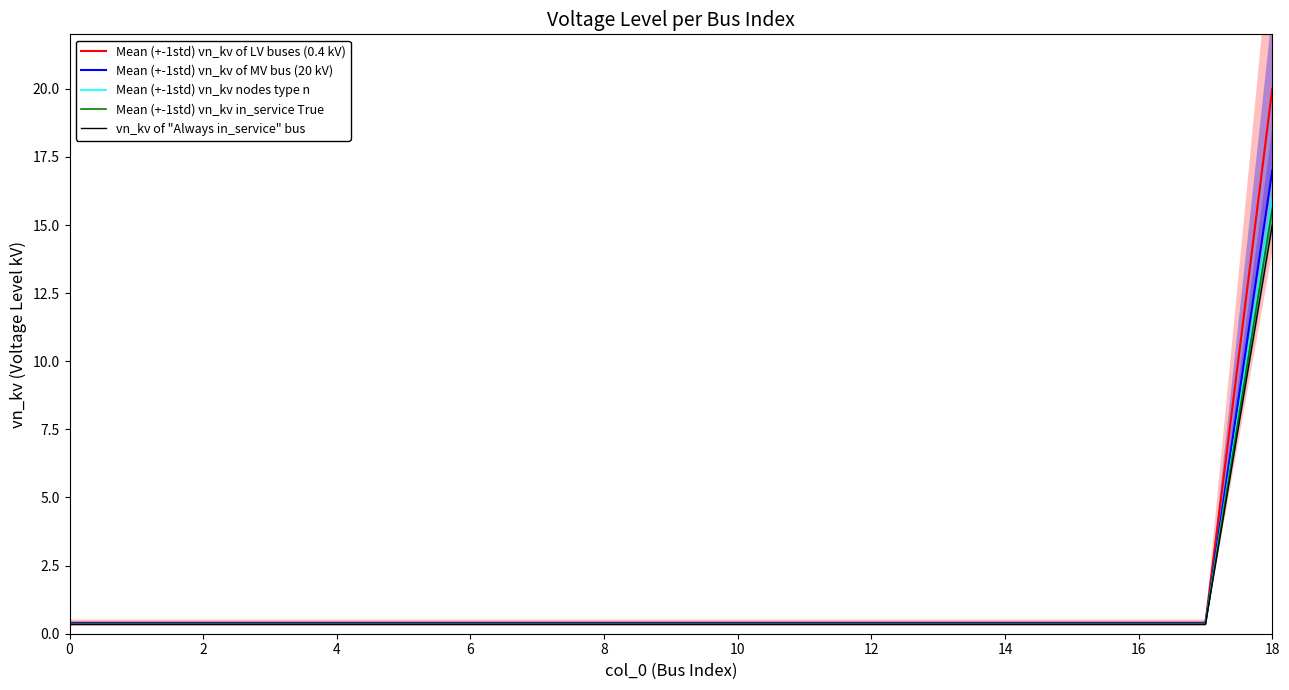

What is the smallest value displayed?

0.3